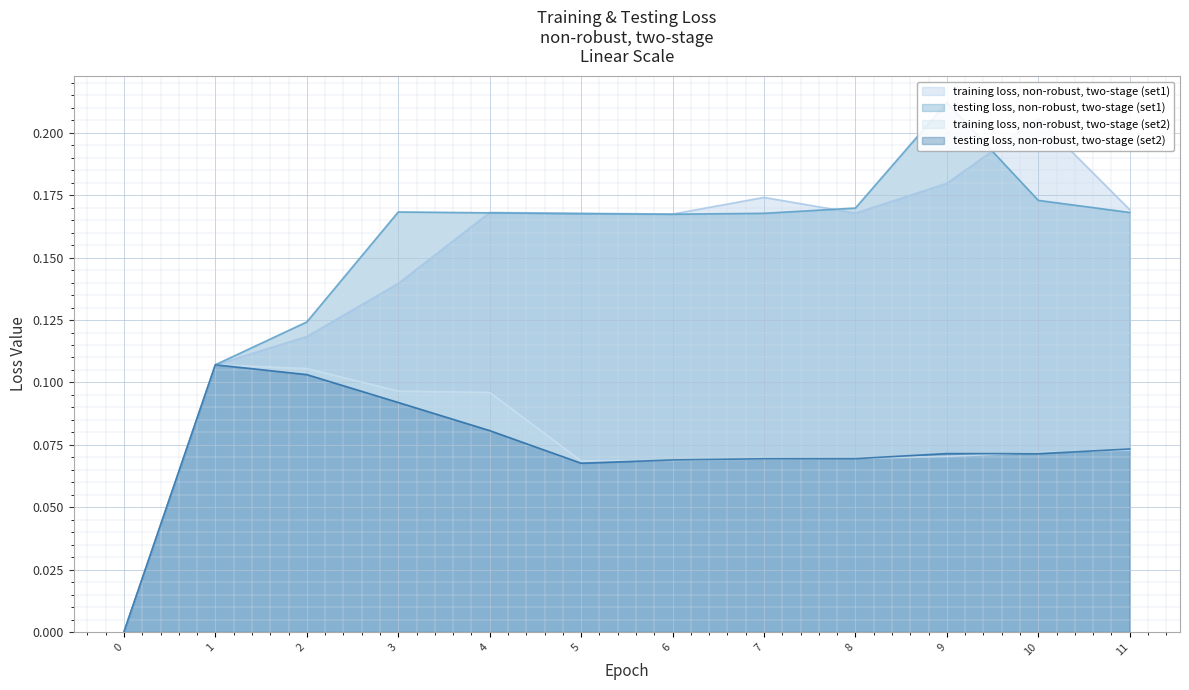

Is the value of testing loss, non-robust, two-stage (set1) at 5 greater than the value of training loss, non-robust, two-stage (set1) at 6?

Yes